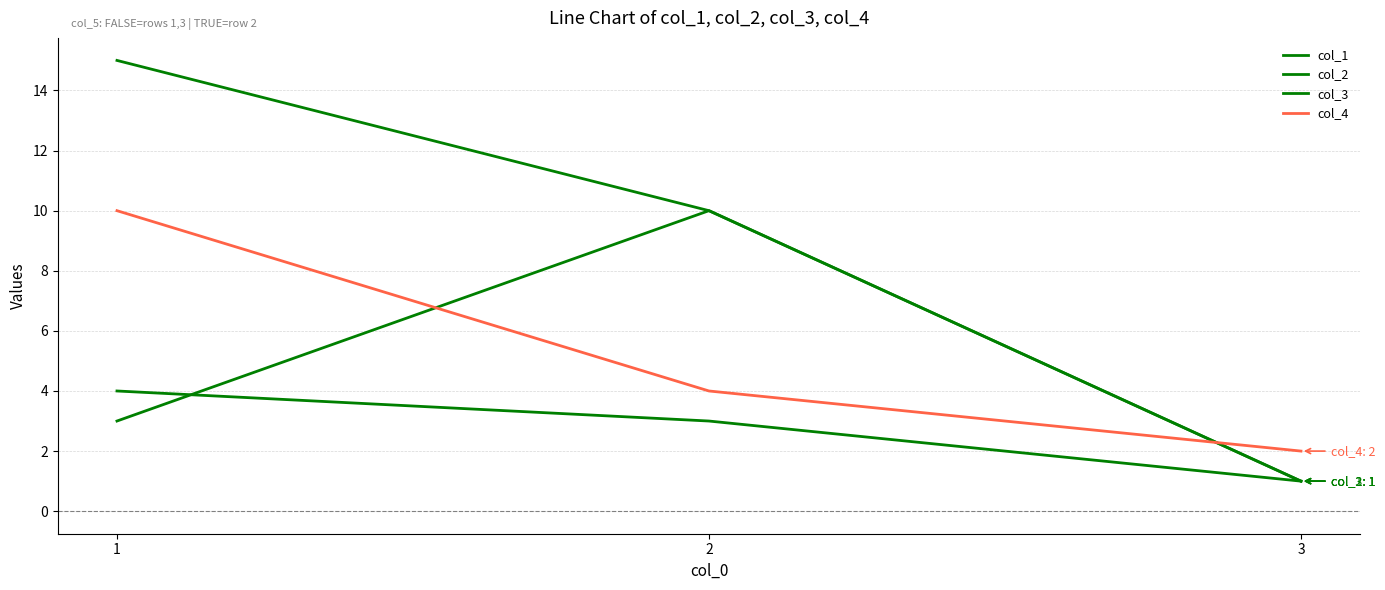

How many lines are shown in the chart?

4